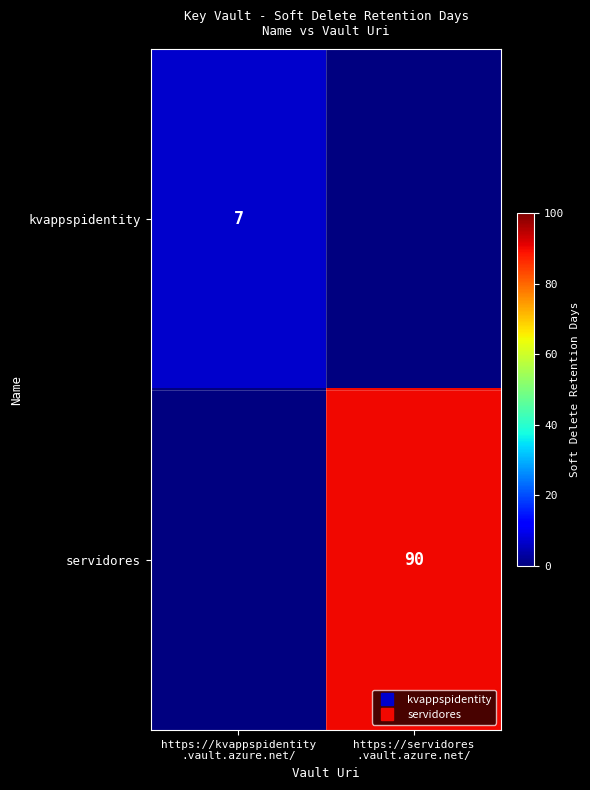

Is it true that kvappspidentity equals 0 at https://servidores .vault.azure.net/?

True